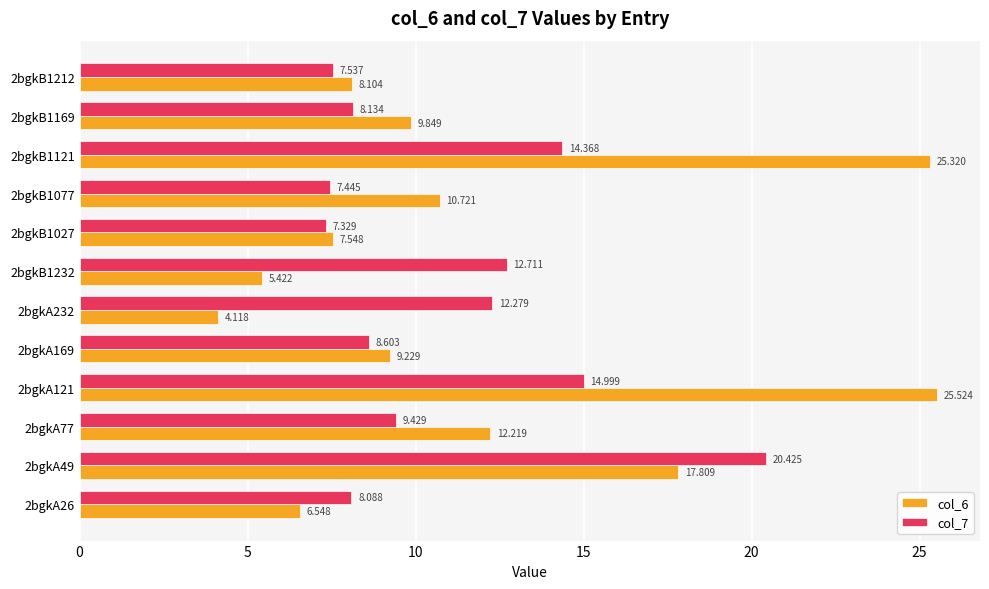

Which series has the largest range (max minus min)?

col_6